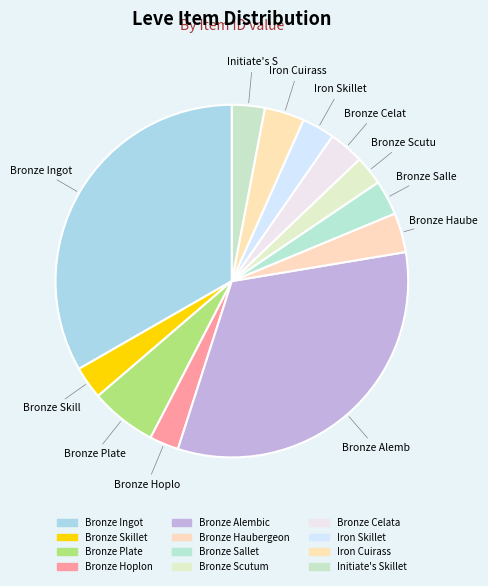

Count the number of slices in the pie.

12